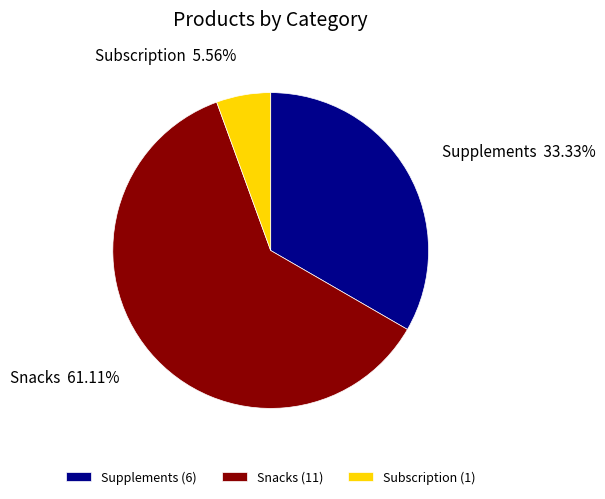

Rank the categories by value from lowest to highest.

Subscription, Supplements, Snacks